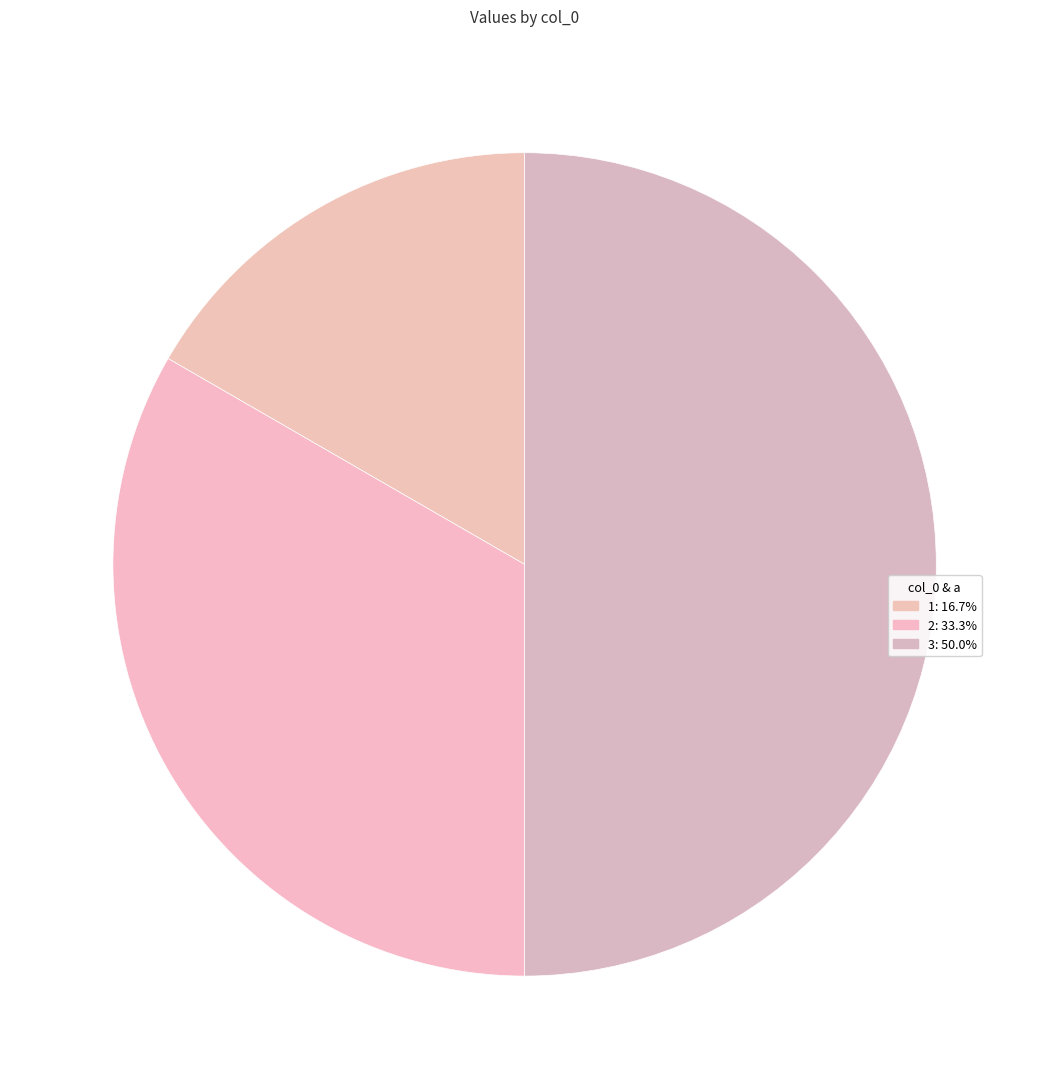

How many slices are in this pie chart?

3